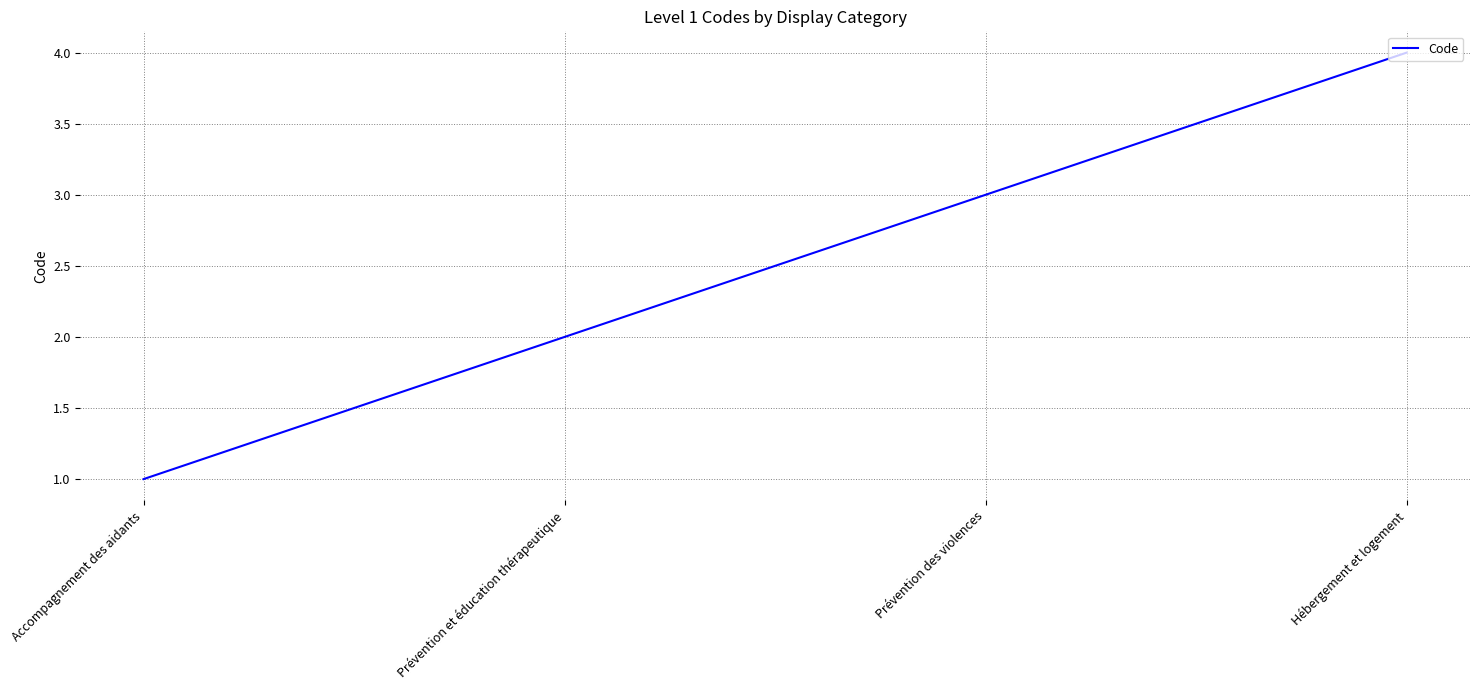

What position from the left is Accompagnement des aidants?

1